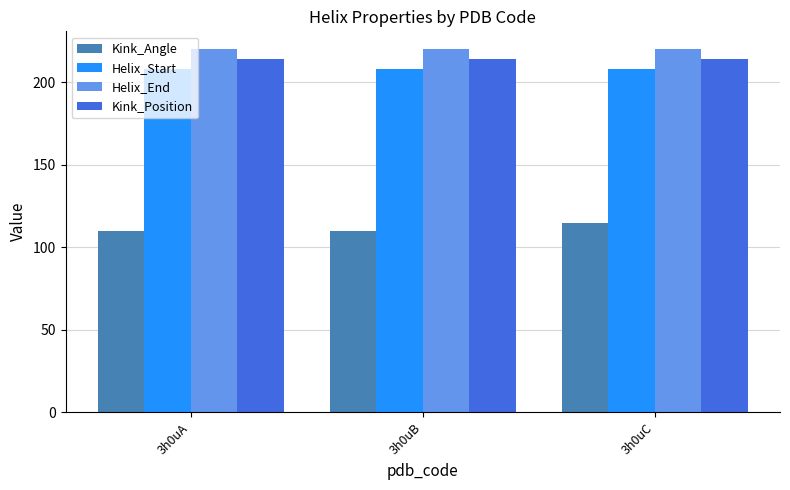

At how many categories does at least one series exceed 159?

3